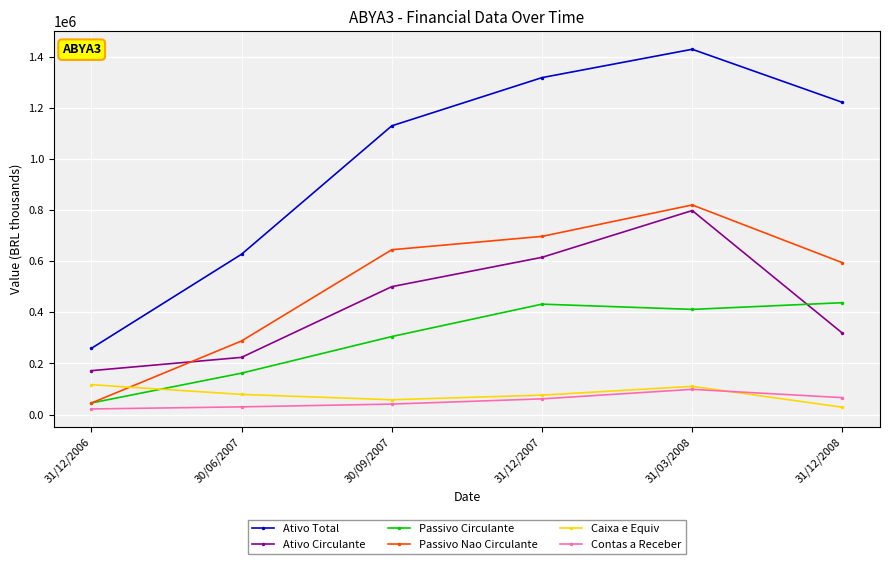

Does the chart have visible grid lines?

Yes